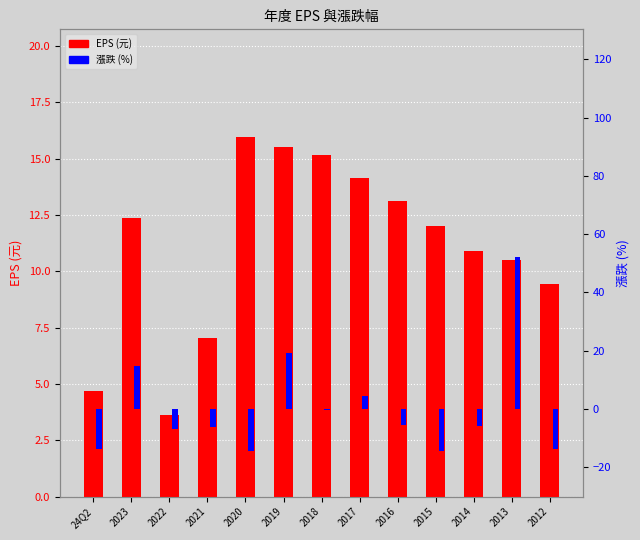

At which label does EPS (元) first exceed 12?

2023